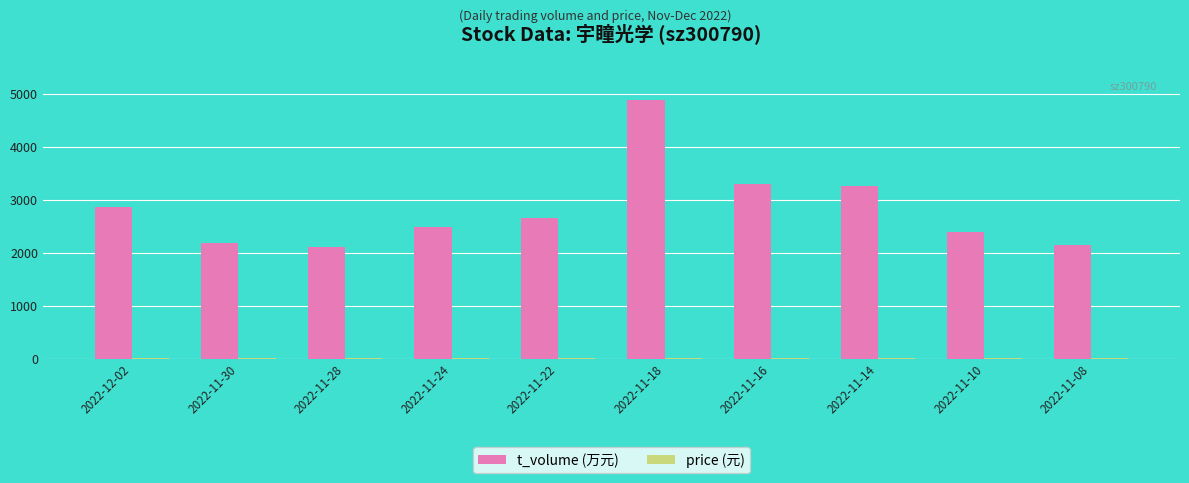

What is the sum of all t_volume (万元) values?

28274.0